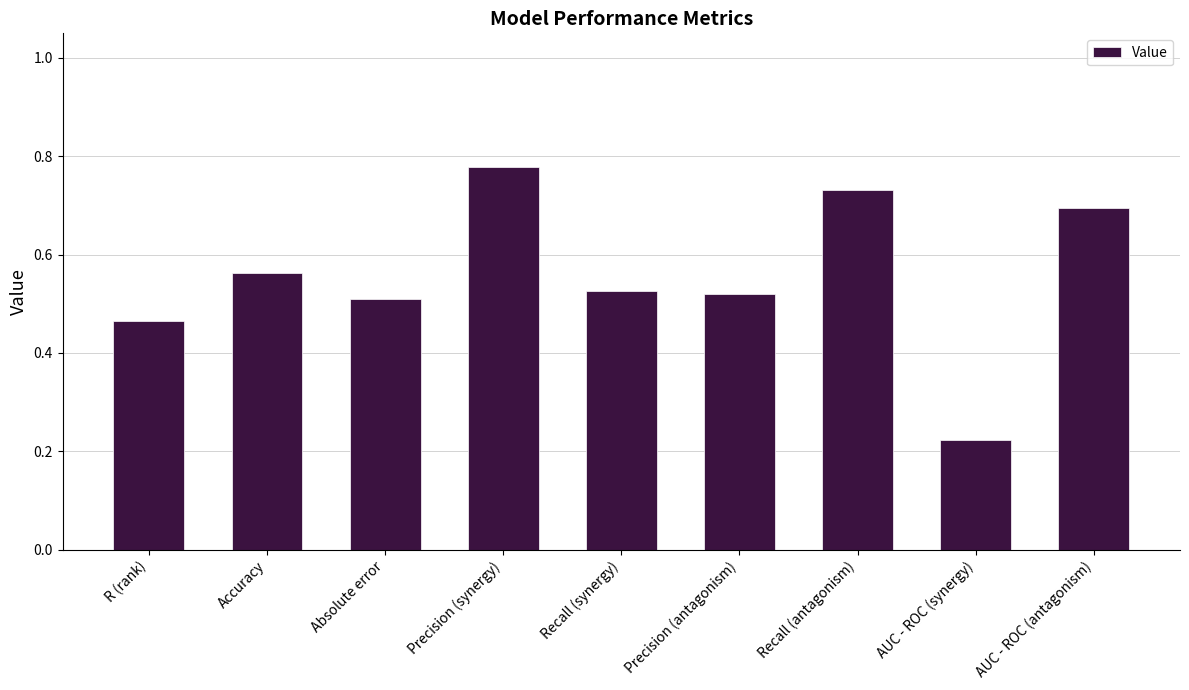

At which label is the value closest to 0?

AUC - ROC (synergy)